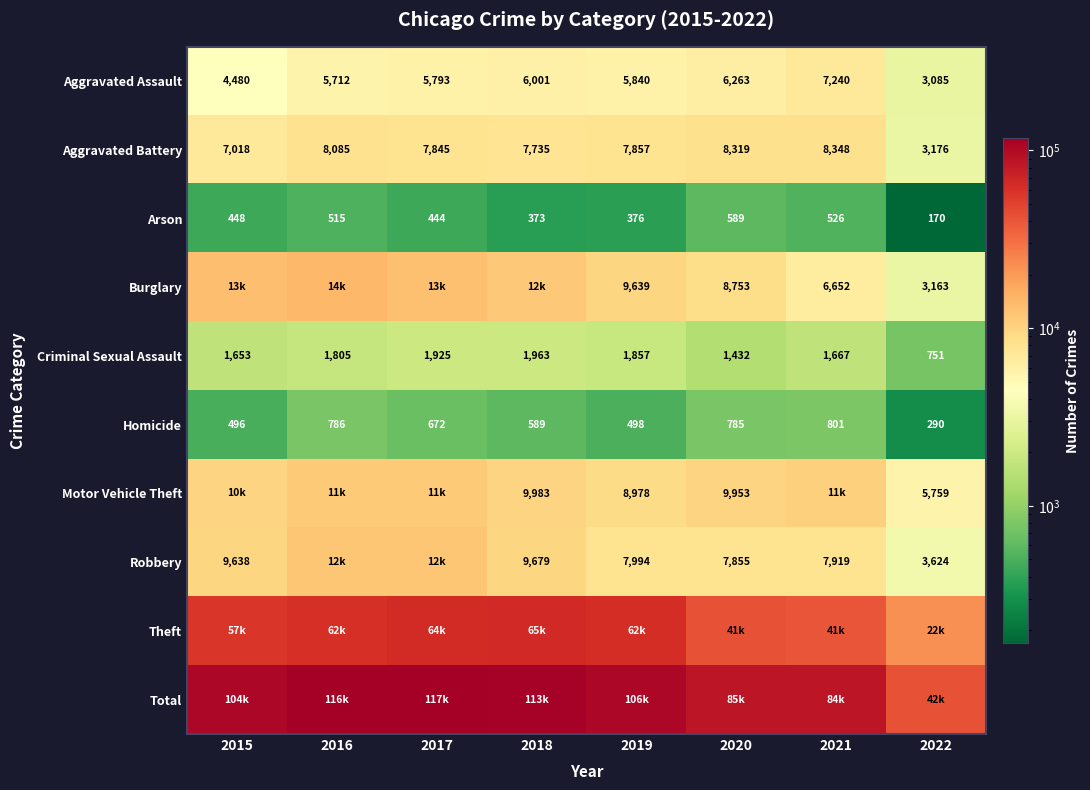

Which has a higher value, 2016 or 2019?

2019